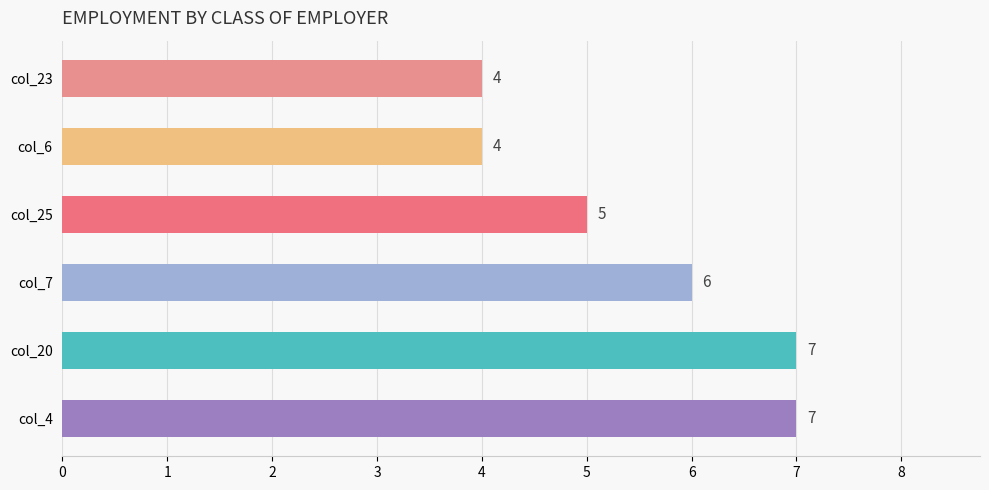

What is the minimum value shown in the chart?

4